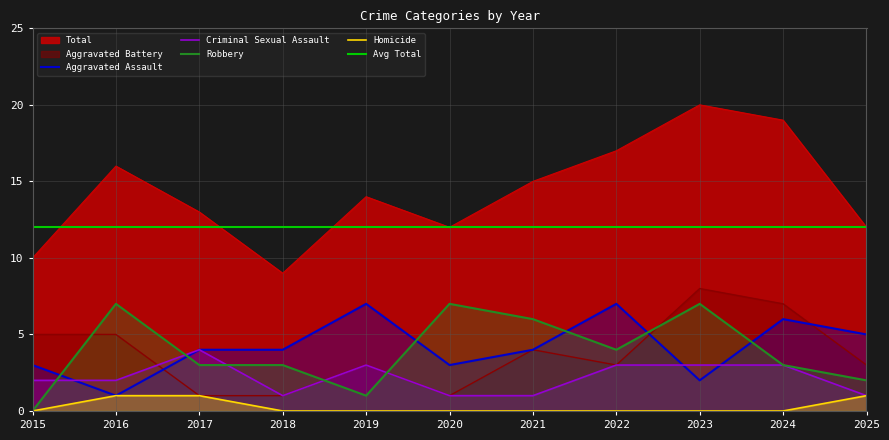

What is the total value across all series at 2015?

20